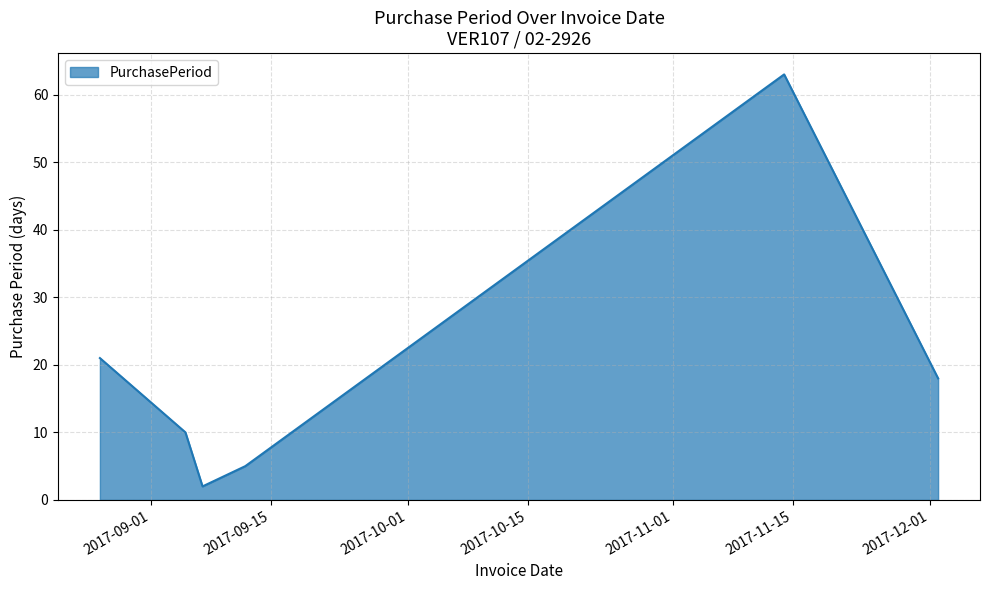

How many interior local peaks (higher than both neighbors) does the data have?

1